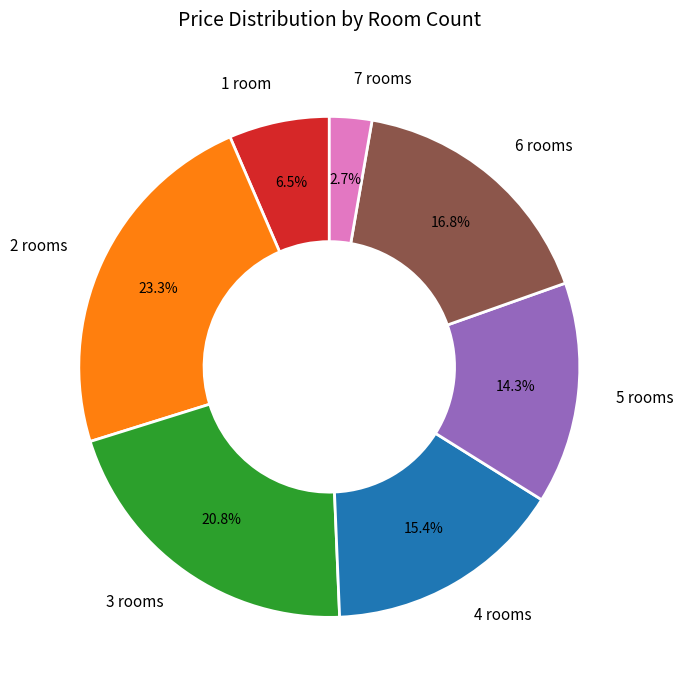

How many segments does this pie chart have?

7